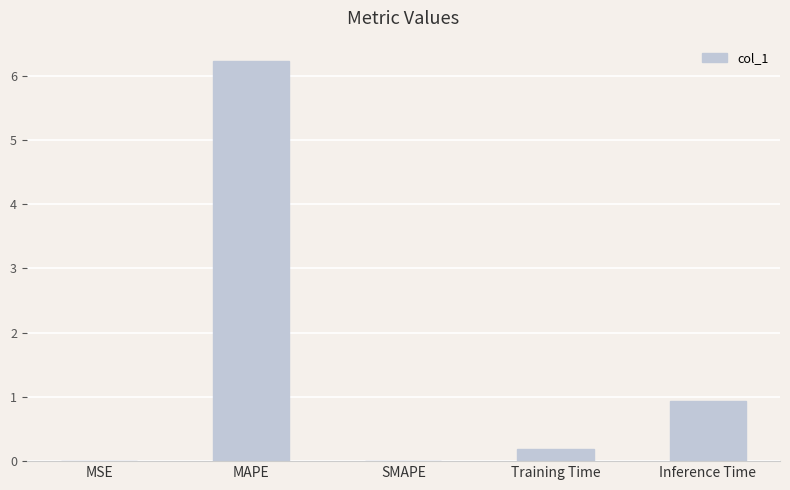

Where is the data nearest to the value 3?

Inference Time